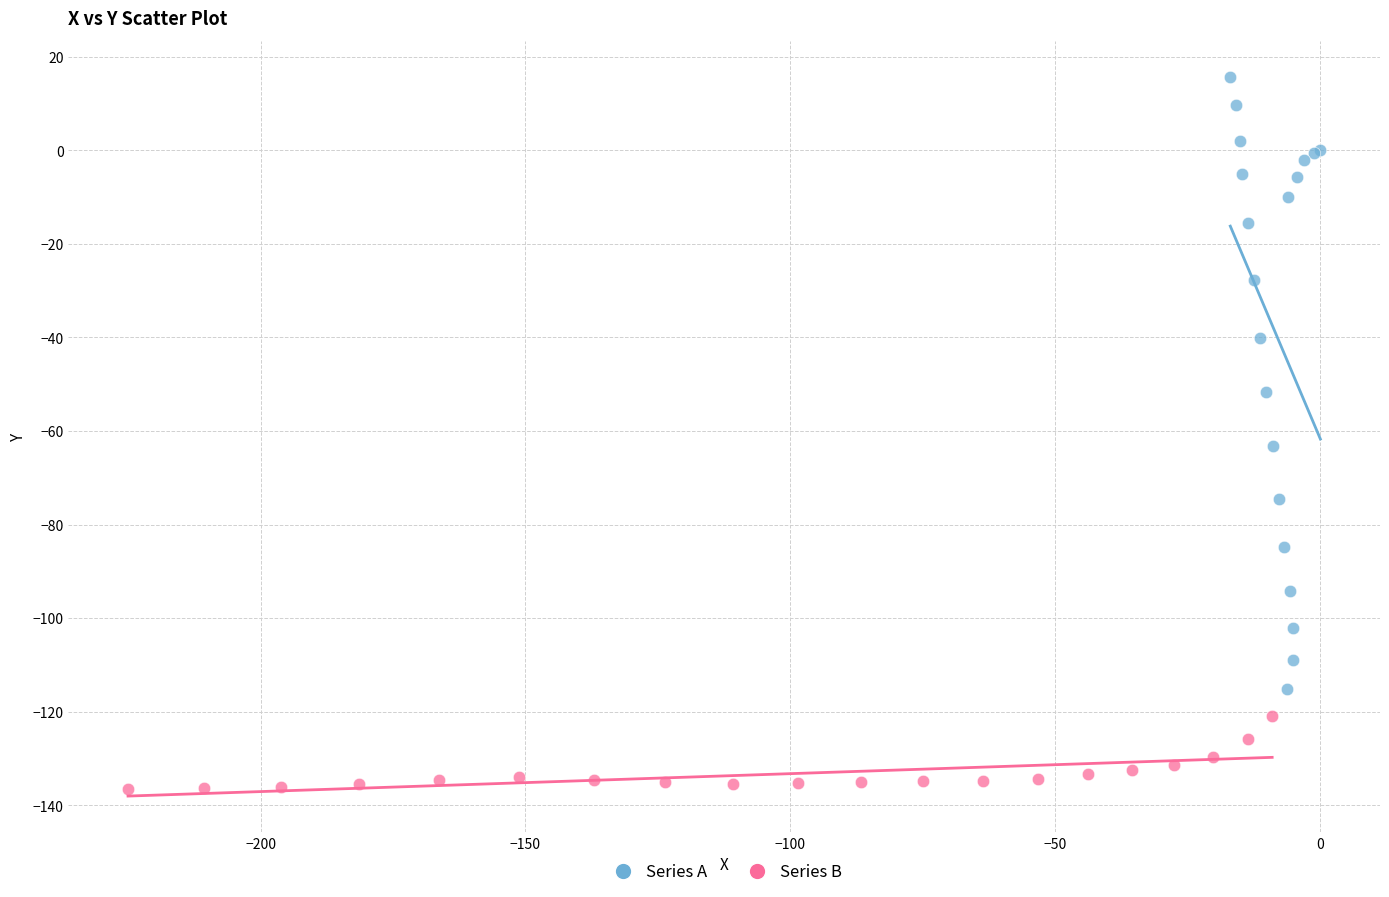

Which series contains the lowest Y value?

Series B